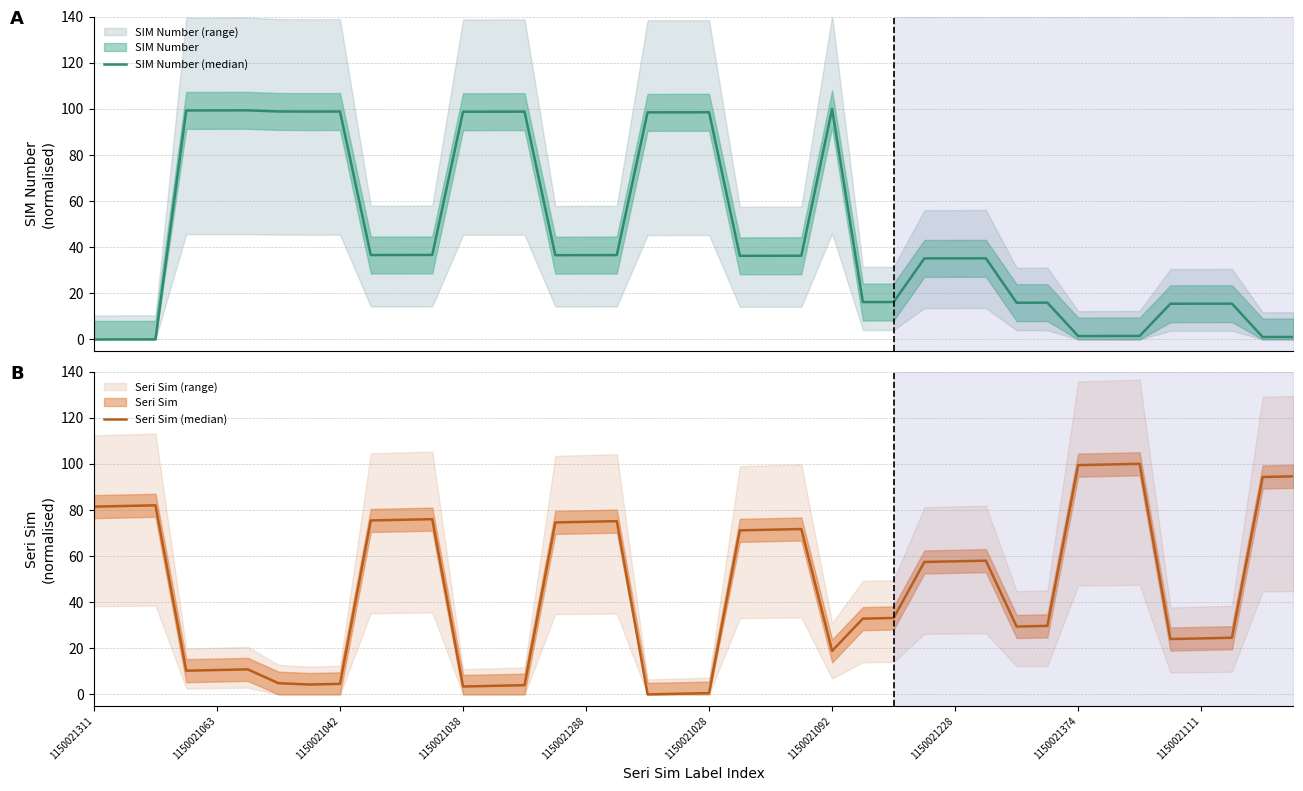

How many times do Seri Sim (median) and SIM Number (median) cross each other?

8